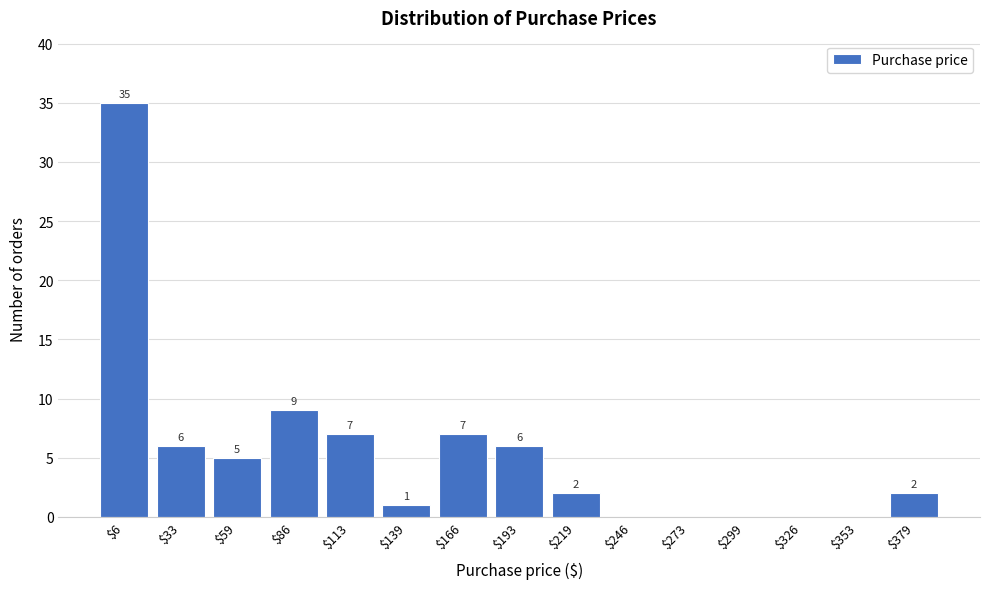

Is it true that the value at $299 is 0?

True